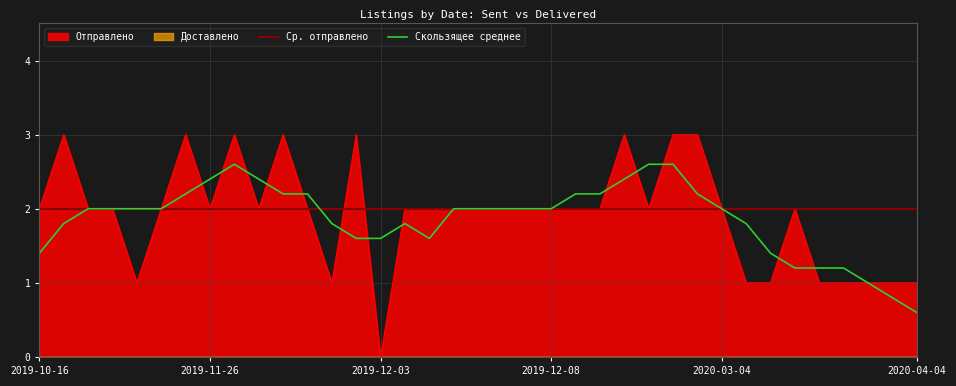

True or false: the data shows 1 at 2019-11-22.

False